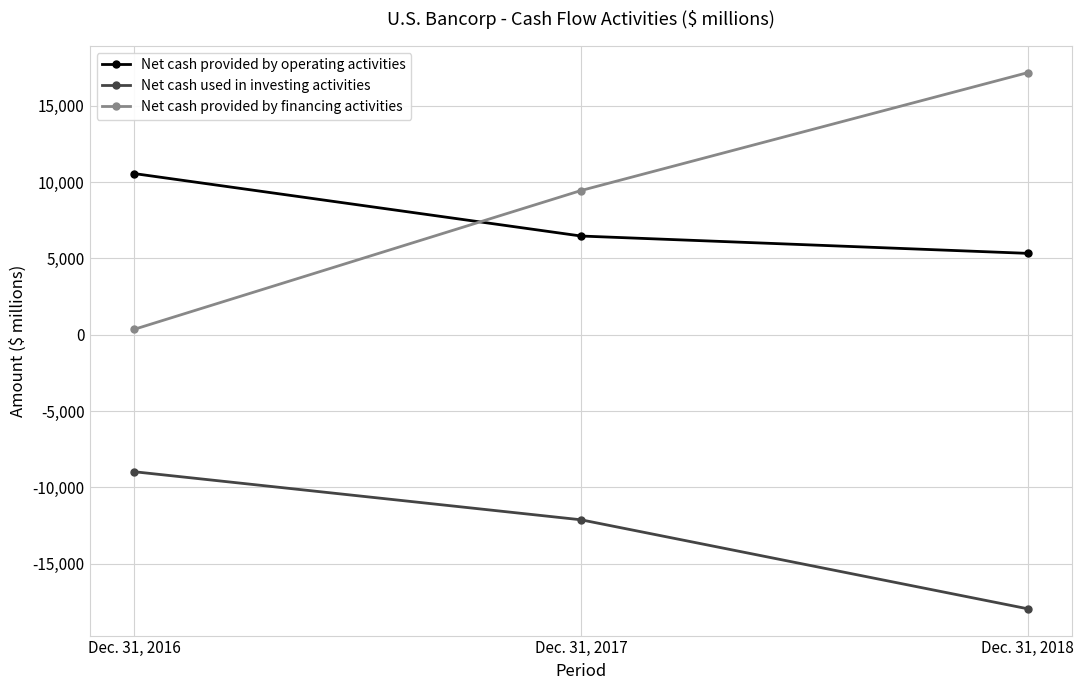

How many values in the Net cash provided by operating activities series are below 6472?

1